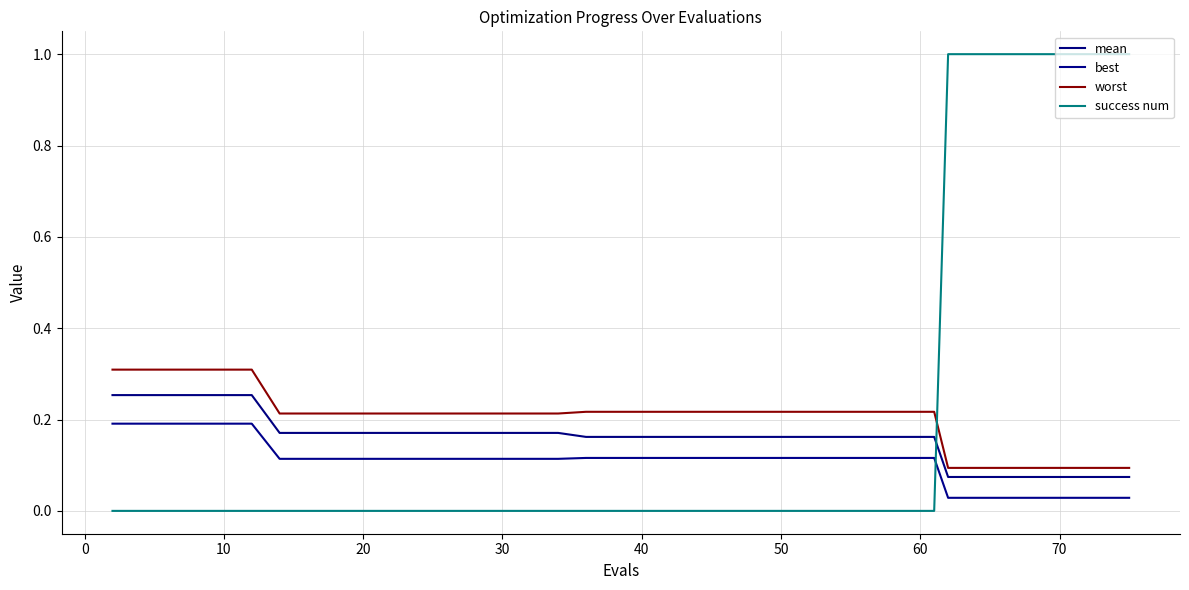

Does the chart have visible grid lines?

Yes